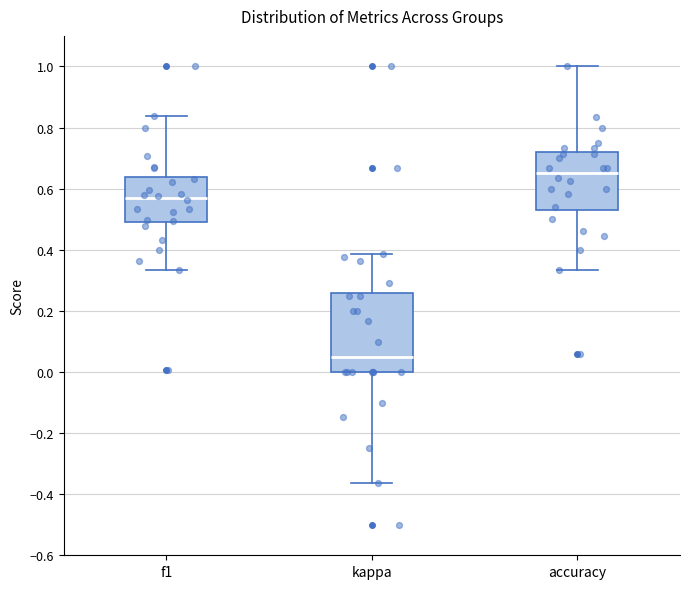

Where is the lower edge of the box for accuracy on the y-axis? The values are not printed on the chart, so give them approximately, as read against the axis.

0.52